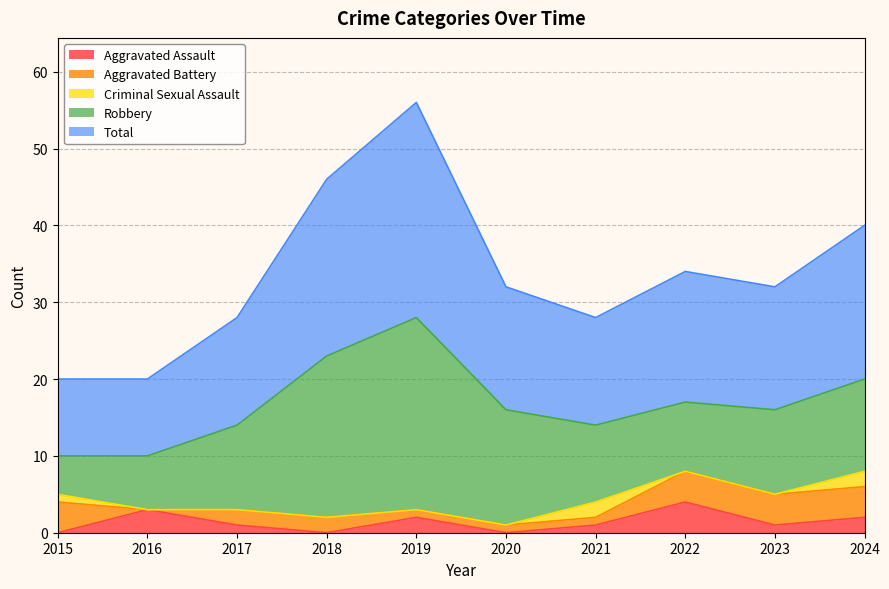

Rank the series by their maximum value, from highest to lowest.

Total, Robbery, Aggravated Assault, Aggravated Battery, Criminal Sexual Assault